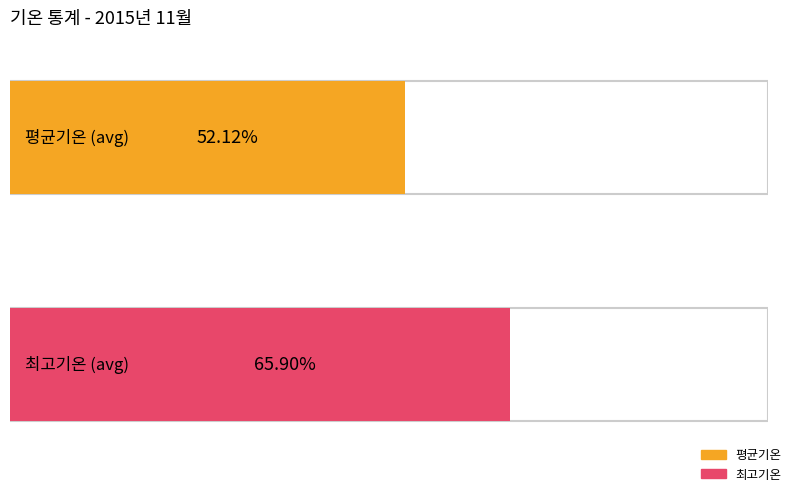

The 평균기온 series shows 0.6 at 11-26. True or false?

False